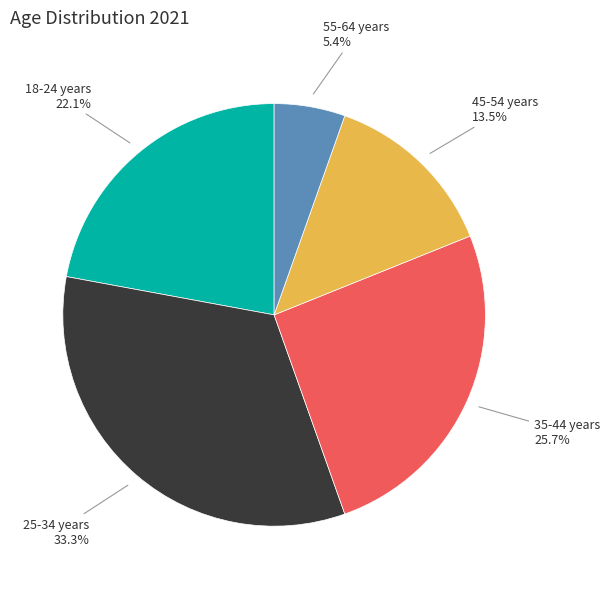

To the nearest percent, what portion does 35-44 years represent?

26%